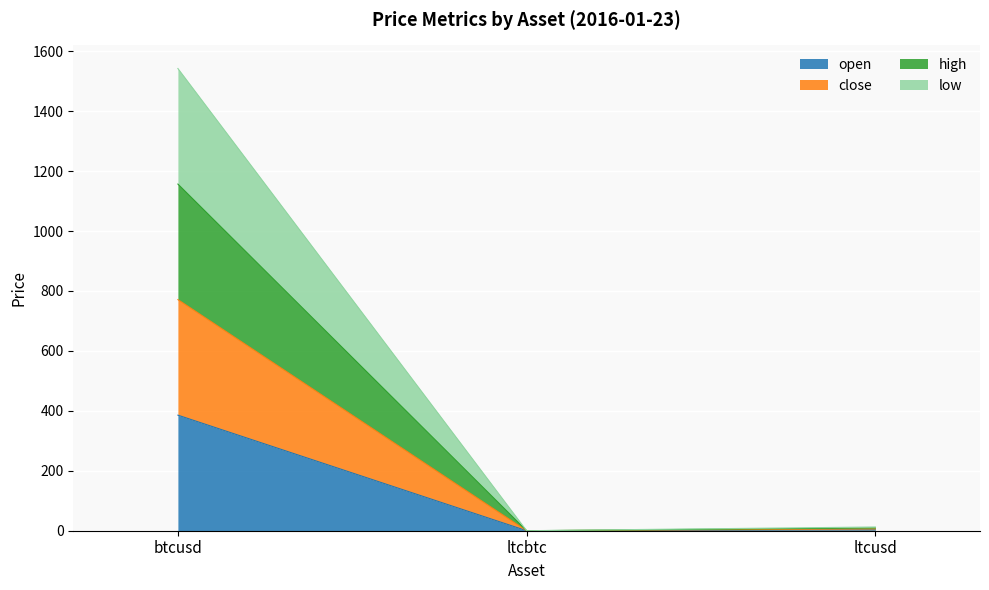

At which label does high first exceed 9?

btcusd